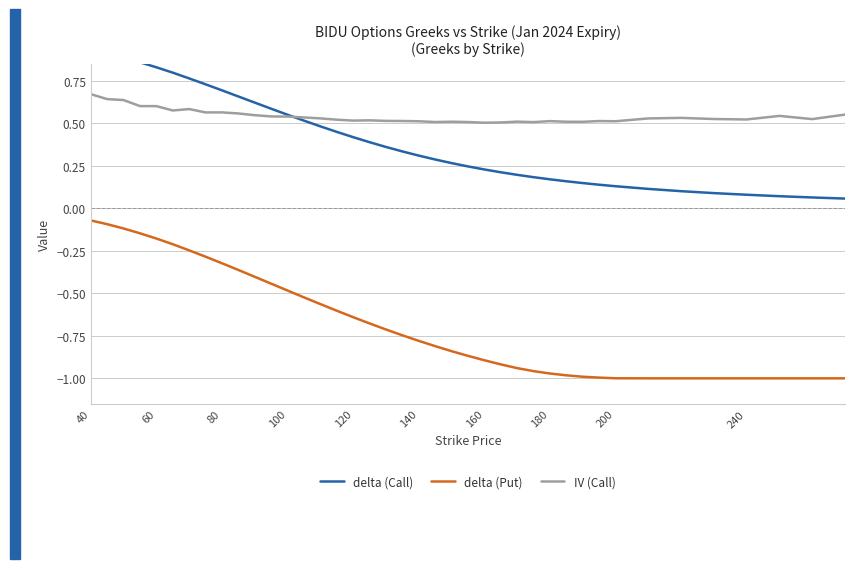

Reading left to right, list all the values displayed in this chart.

delta (Call): 0.9	0.9	0.9	0.9	0.8	0.8	0.8	0.7	0.7	0.7	0.6	0.6	0.6	0.5	0.5	0.5	0.4	0.4	0.4	0.3	0.3	0.3	0.3	0.2	0.2	0.2	0.2	0.2	0.2	0.2	0.1	0.1	0.1	0.1	0.1	0.1	0.1	0.1	0.1	0.1
delta (Put): -0.1	-0.1	-0.1	-0.1	-0.2	-0.2	-0.2	-0.3	-0.3	-0.4	-0.4	-0.4	-0.5	-0.5	-0.6	-0.6	-0.6	-0.7	-0.7	-0.7	-0.8	-0.8	-0.8	-0.9	-0.9	-0.9	-0.9	-1.0	-1.0	-1.0	-1.0	-1.0	-1.0	-1.0	-1.0	-1.0	-1.0	-1.0	-1.0	-1.0
IV (Call): 0.7	0.6	0.6	0.6	0.6	0.6	0.6	0.6	0.6	0.6	0.5	0.5	0.5	0.5	0.5	0.5	0.5	0.5	0.5	0.5	0.5	0.5	0.5	0.5	0.5	0.5	0.5	0.5	0.5	0.5	0.5	0.5	0.5	0.5	0.5	0.5	0.5	0.5	0.5	0.6